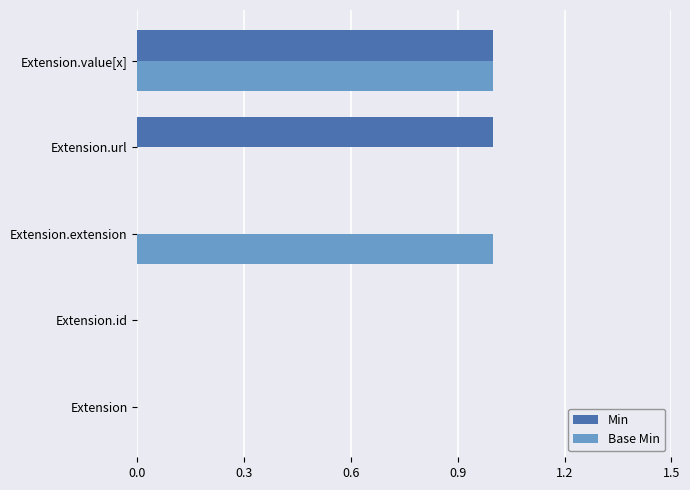

Is the value of Min at Extension.url greater than the value of Base Min at Extension.url?

Yes